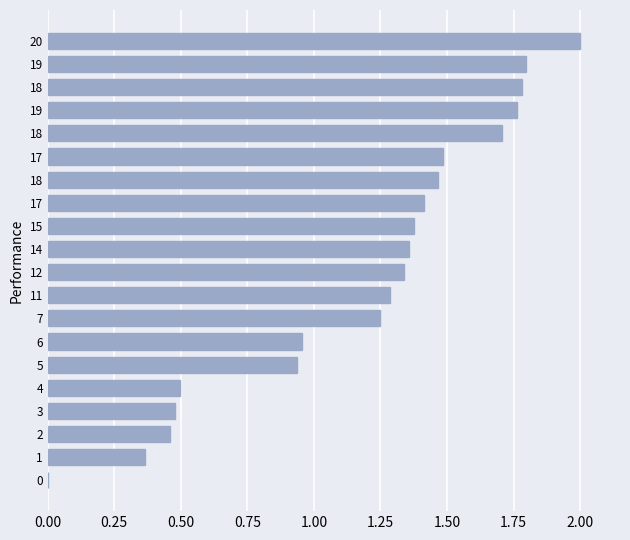

How many data points does each series have?

20